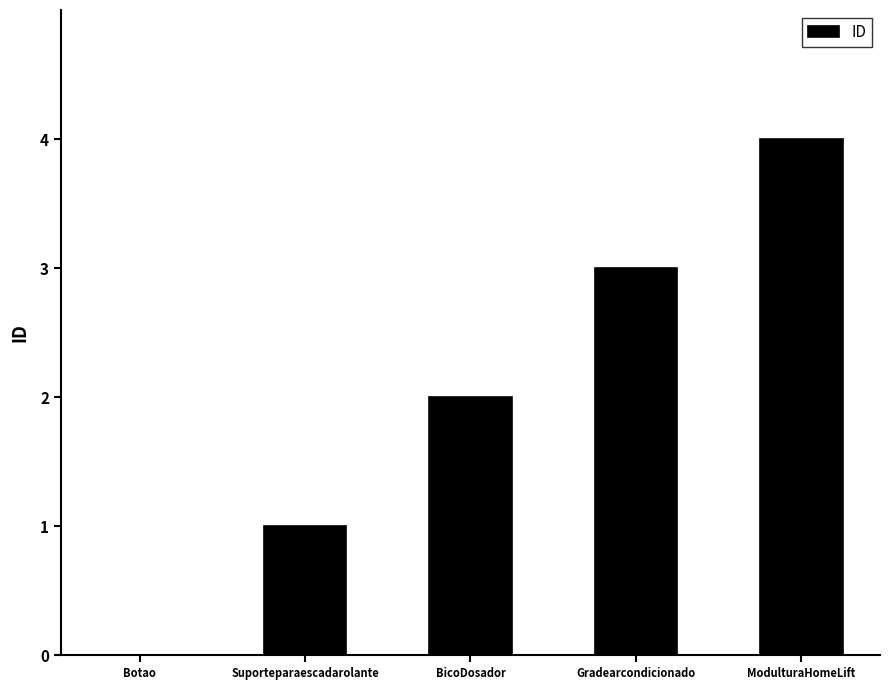

Which label corresponds to the largest value in the chart?

ModulturaHomeLift